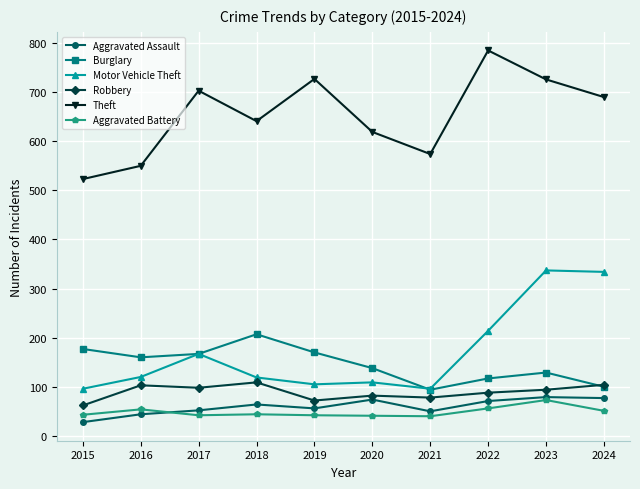

Where do Burglary and Robbery first cross each other?

2023 and 2024